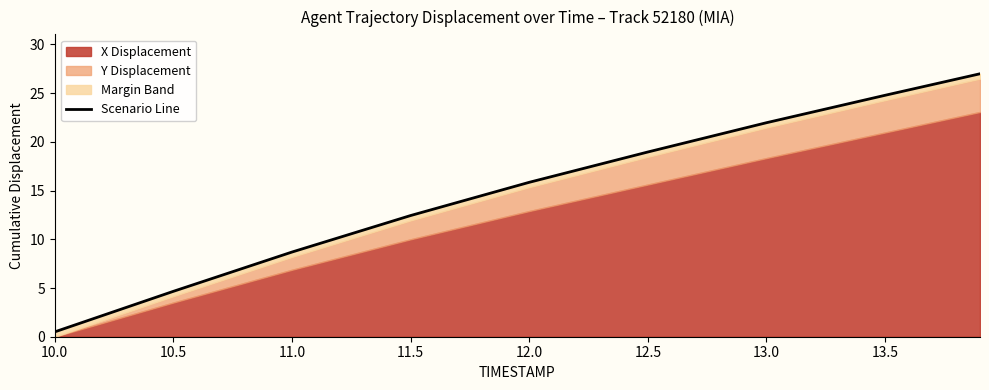

What is the value of the 9th point from the left?

27.0